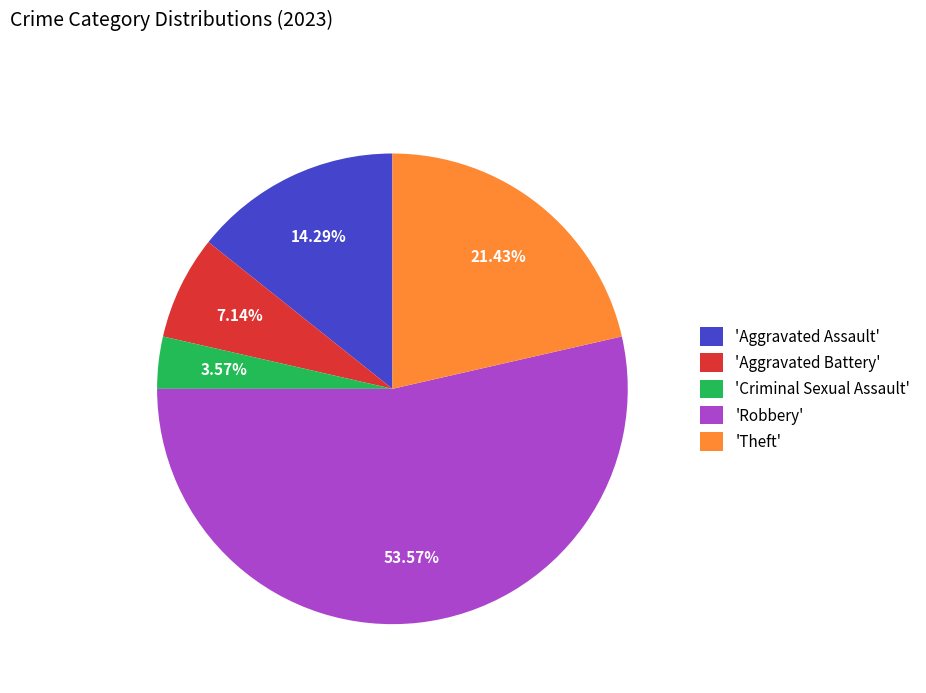

To the nearest percent, what is the average slice percentage?

20%